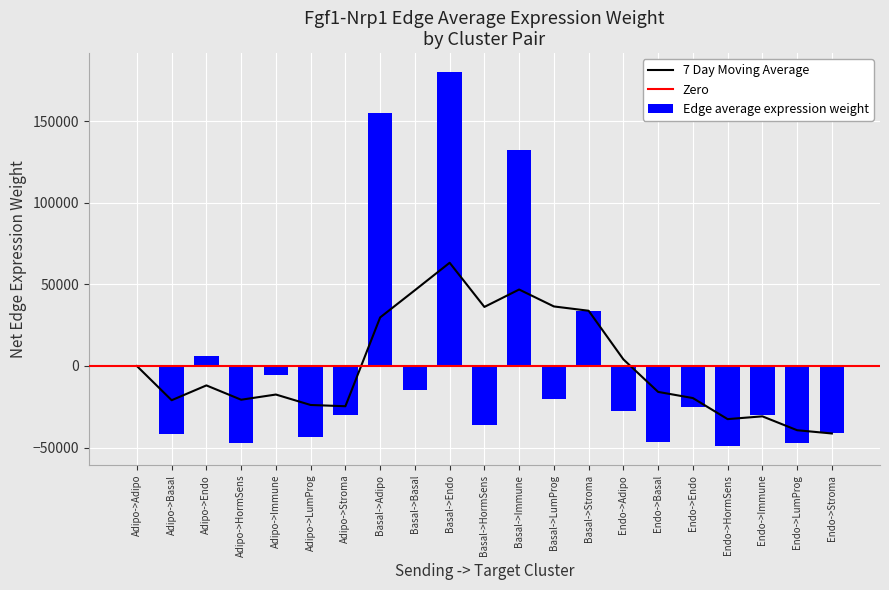

What is the approximate value of Moving Average at Endo->Immune?

-30901.6